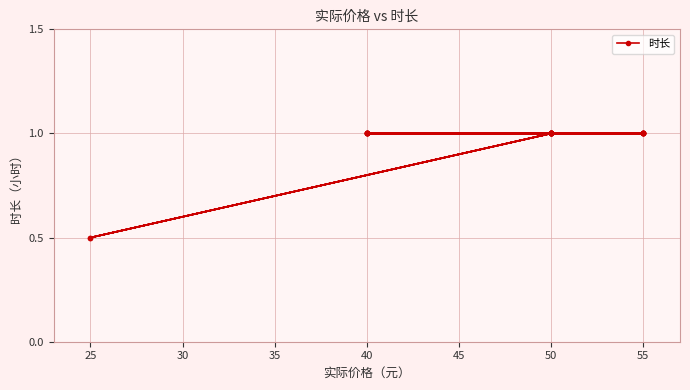

Reading left to right, what are all the values shown in this chart?

1.0	1.0	1.0	1.0	1.0	1.0	0.5	1.0	0.5	1.0	1.0	1.0	1.0	1.0	1.0	1.0	1.0	1.0	1.0	1.0	1.0	1.0	1.0	1.0	1.0	1.0	1.0	1.0	1.0	1.0	1.0